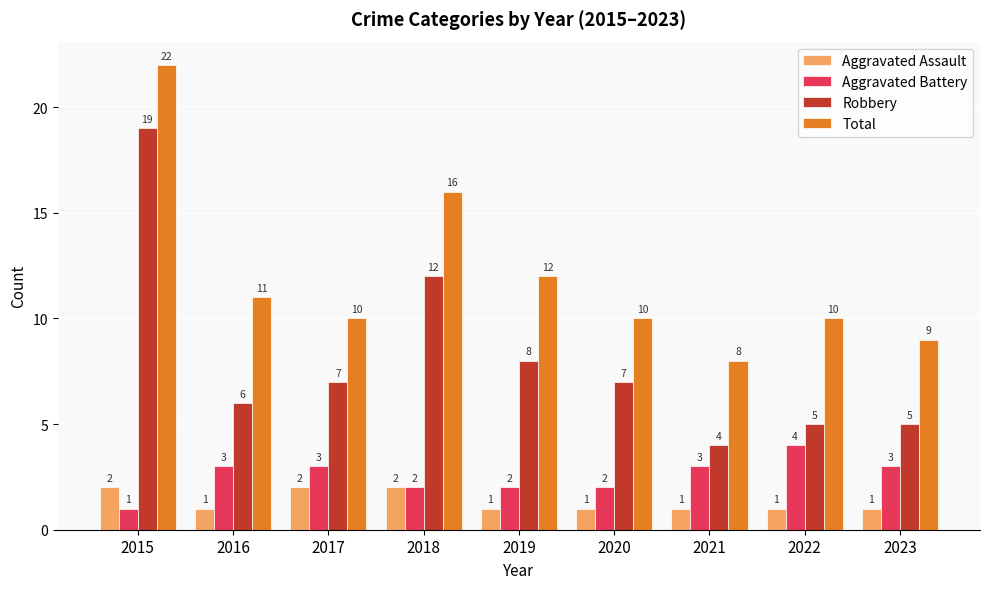

True or false: Robbery has a value of 10 at 2016.

False